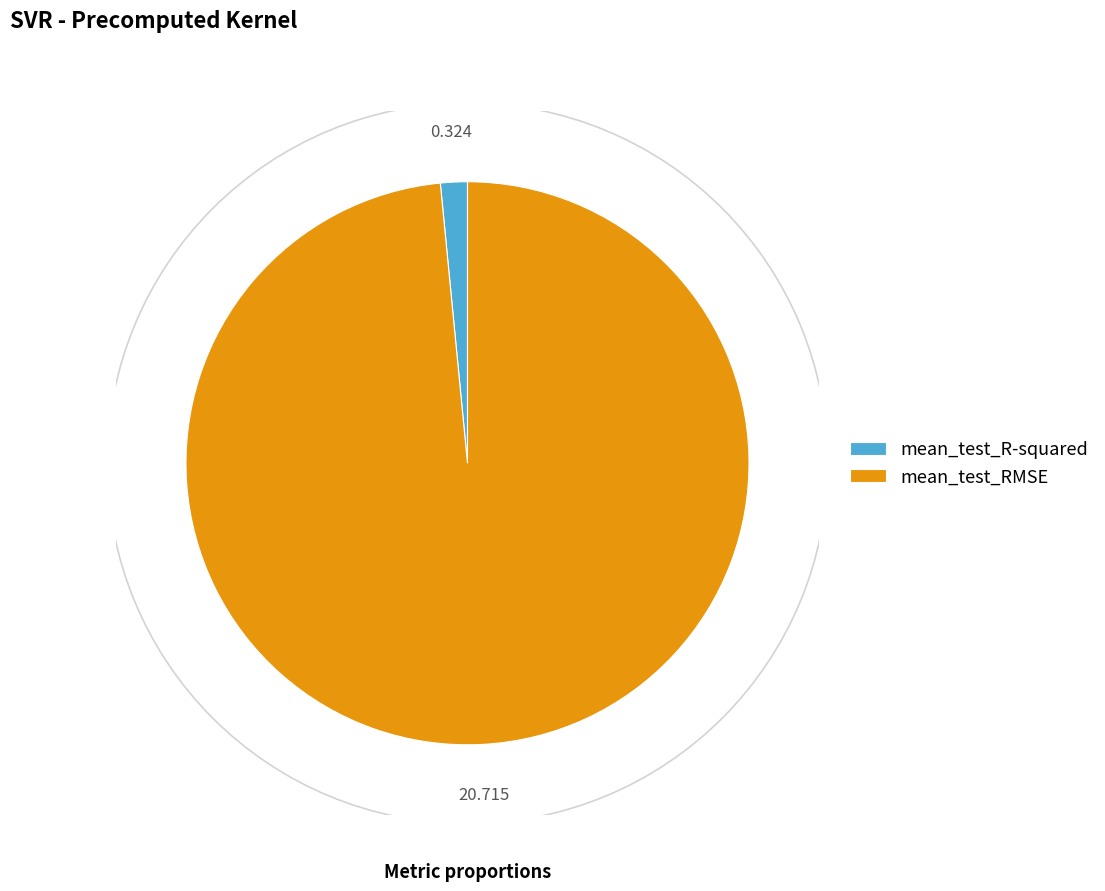

True or false: mean_test_RMSE accounts for 98% of the total.

True